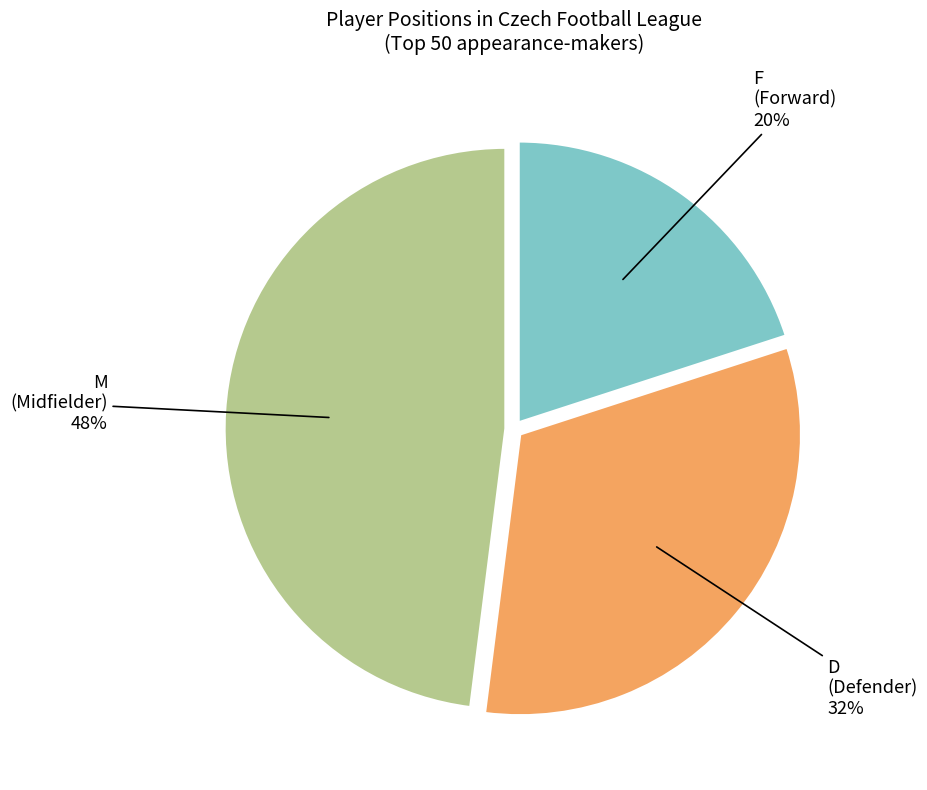

Is there a majority slice in this chart?

No